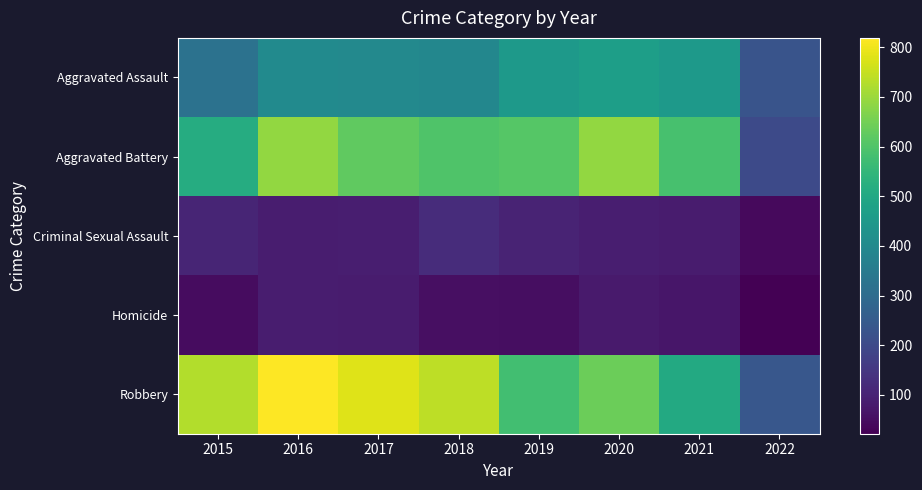

What is the total value across all series at 2019?

1792